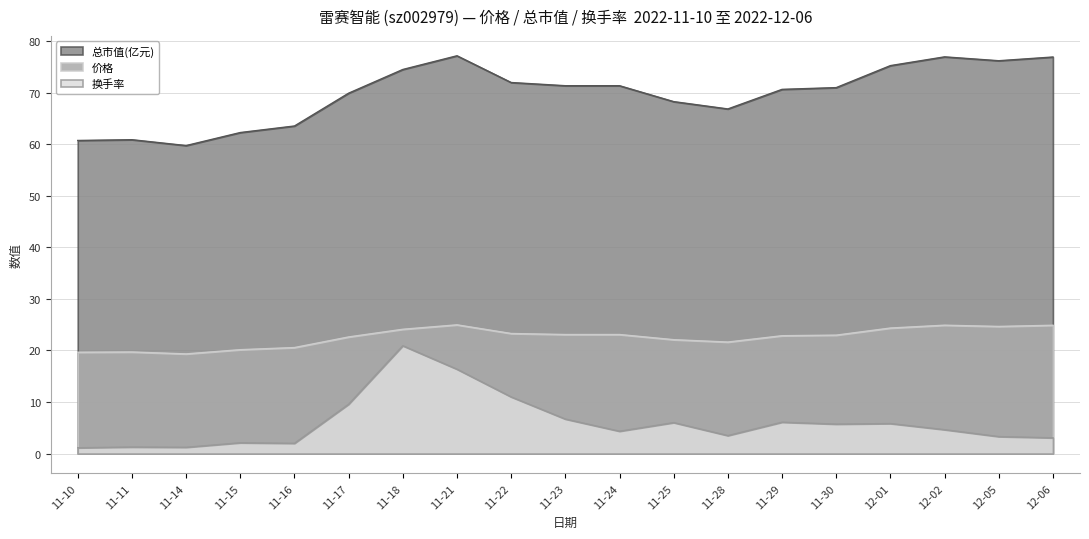

Reading left to right, list all the values displayed in this chart.

价格: 19.7	19.7	19.3	20.2	20.6	22.6	24.1	25.0	23.3	23.1	23.1	22.1	21.6	22.9	23.0	24.4	24.9	24.7	24.9
总市值(亿元): 60.8	60.9	59.8	62.3	63.6	70.0	74.5	77.2	72.0	71.4	71.4	68.3	66.9	70.7	71.0	75.3	77.0	76.2	77.0
换手率: 1.1	1.3	1.2	2.1	2.0	9.6	20.9	16.4	11.0	6.7	4.3	6.0	3.5	6.1	5.7	5.8	4.6	3.3	3.0